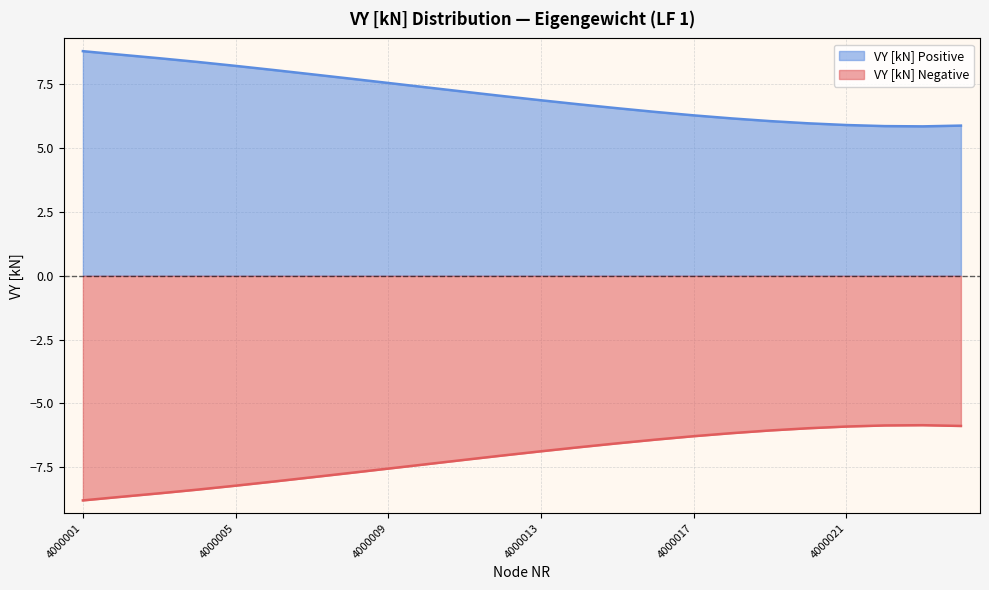

True or false: VY [kN] Negative has more than 0 points higher than both neighbors.

True